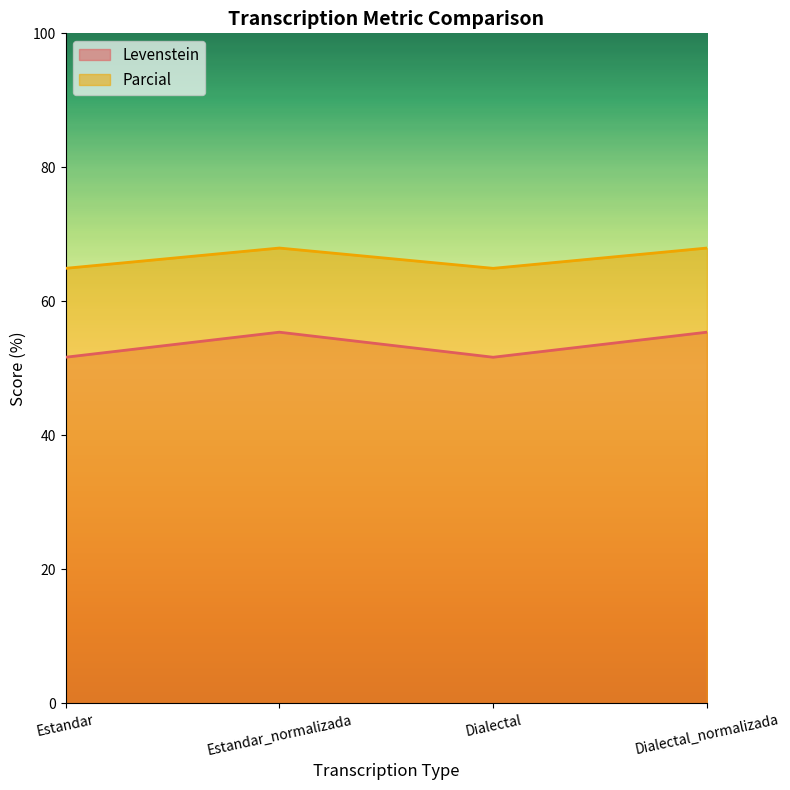

Reading right to left, extract all data points from this chart.

Levenstein: Dialectal_normalizada=55.4	Dialectal=51.7	Estandar_normalizada=55.4	Estandar=51.7
Parcial: Dialectal_normalizada=68.0	Dialectal=64.9	Estandar_normalizada=68.0	Estandar=64.9